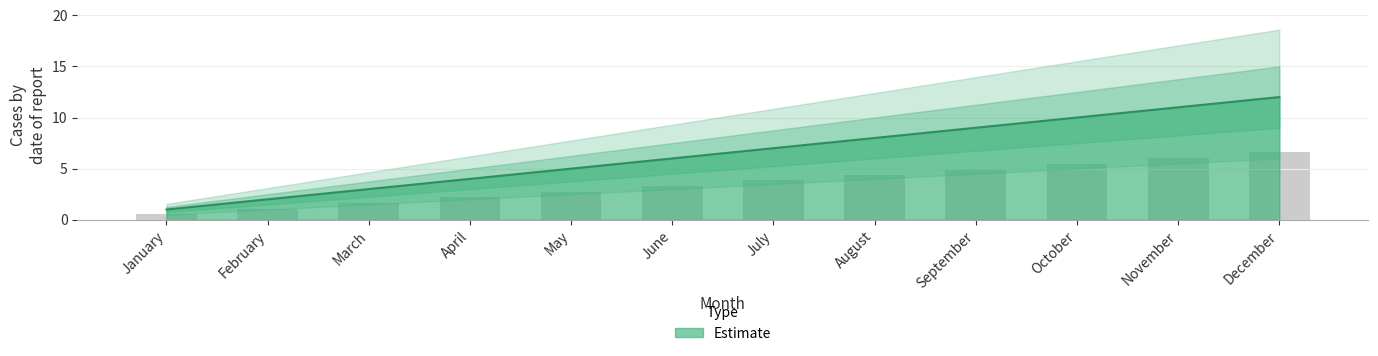

What is the value of the 11th bar from the left?

11